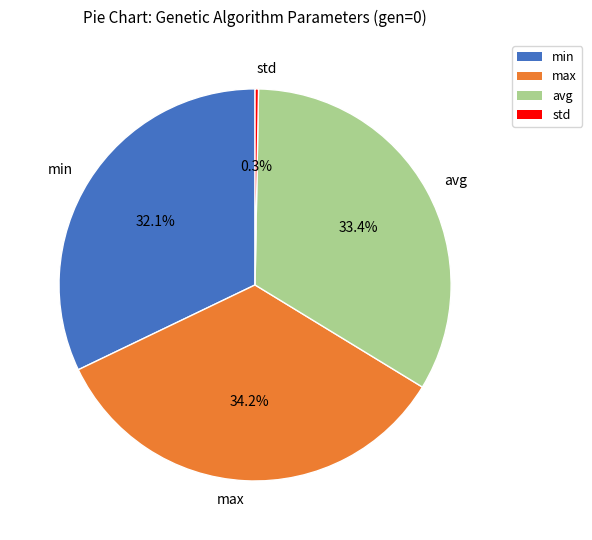

Which category has the biggest portion of the pie?

max